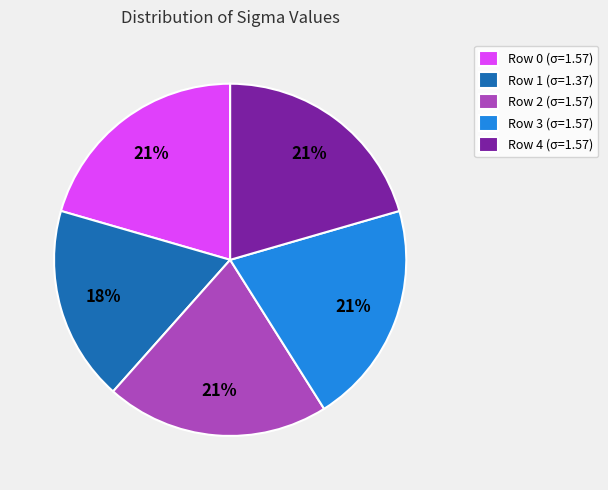

True or false: Row 3 accounts for 21% of the total.

True